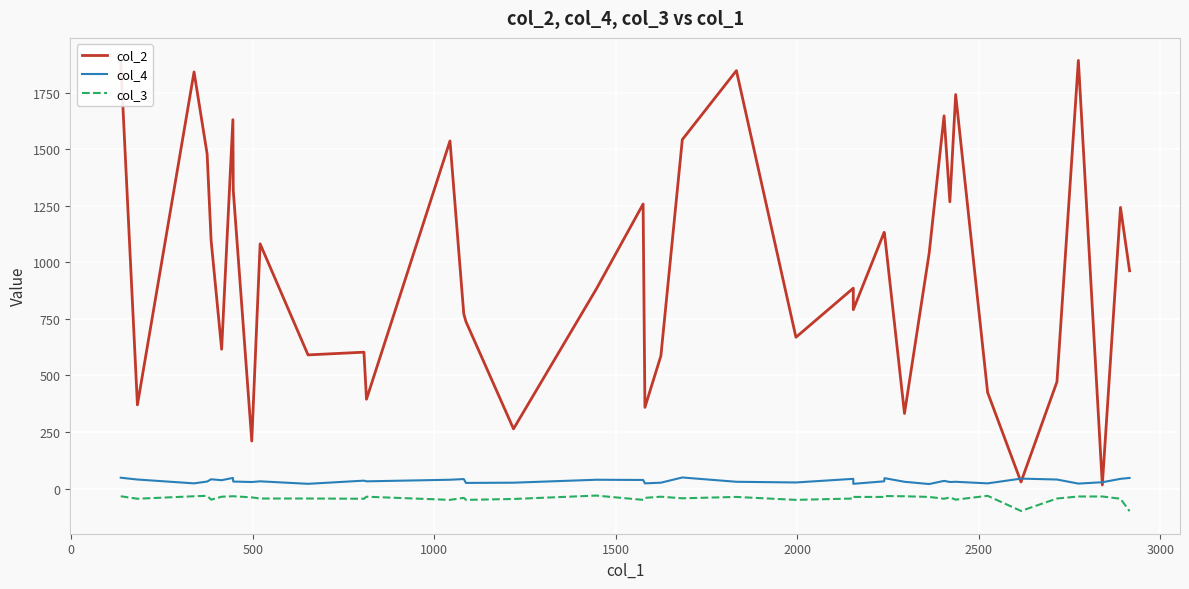

In col_4, how many points are lower than both neighbors (excluding endpoints)?

13